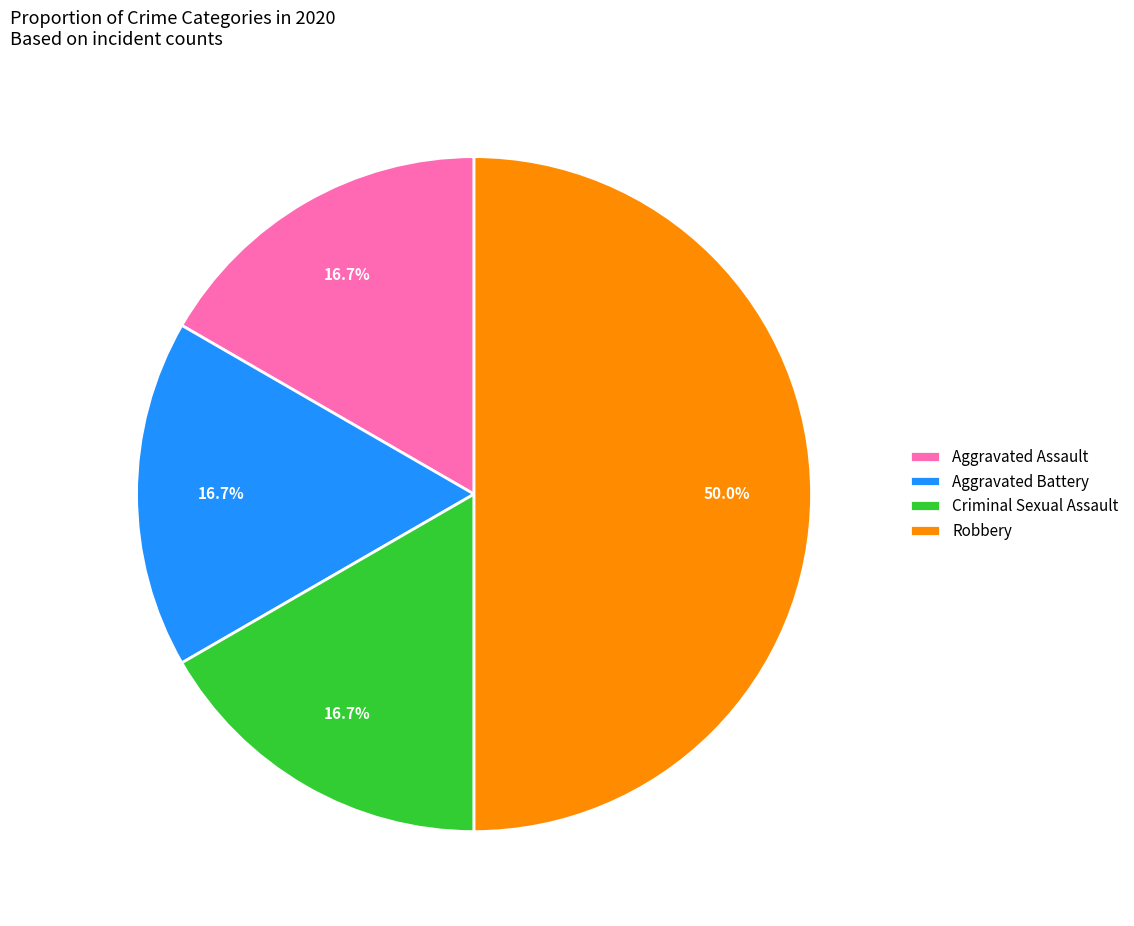

Which slice is the largest?

Robbery